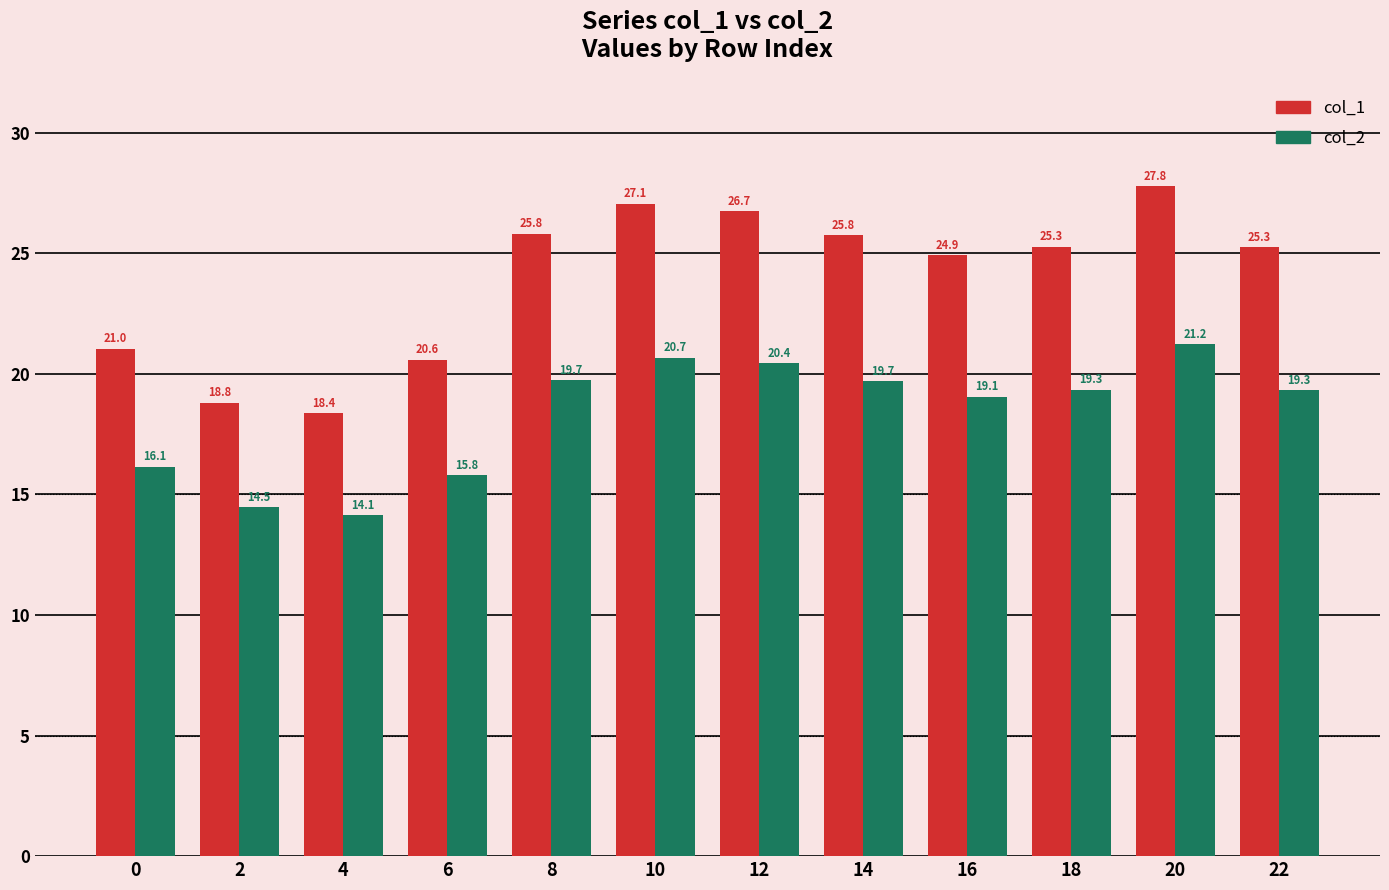

Which label corresponds to the largest value in the chart?

20